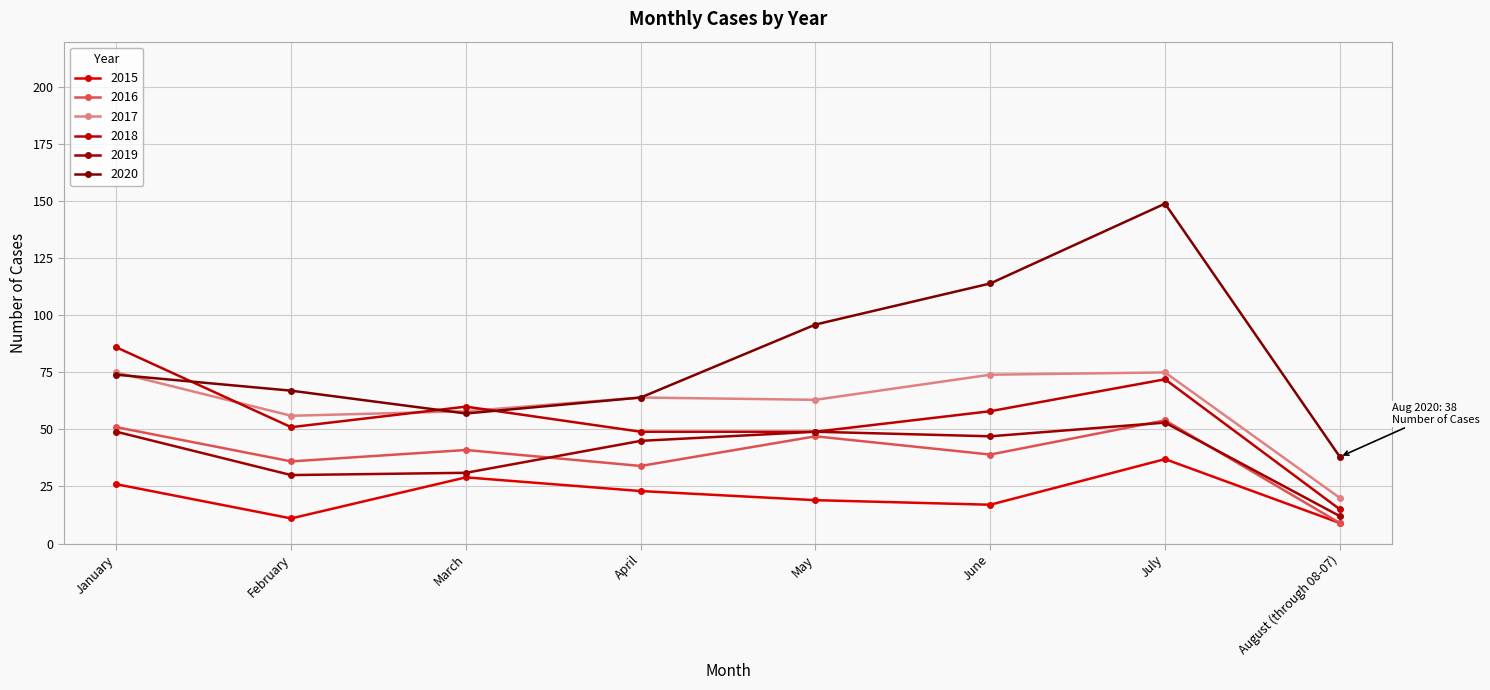

True or false: 2019 and 2017 cross at least once.

False